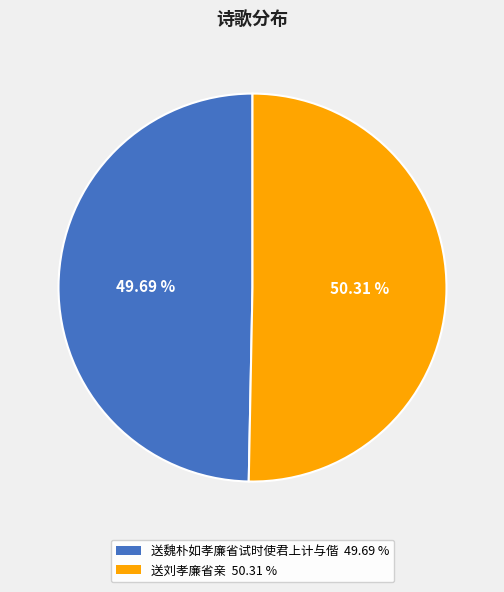

Is 送魏朴如孝廉省试时使君上计与偕 the majority of the pie?

No